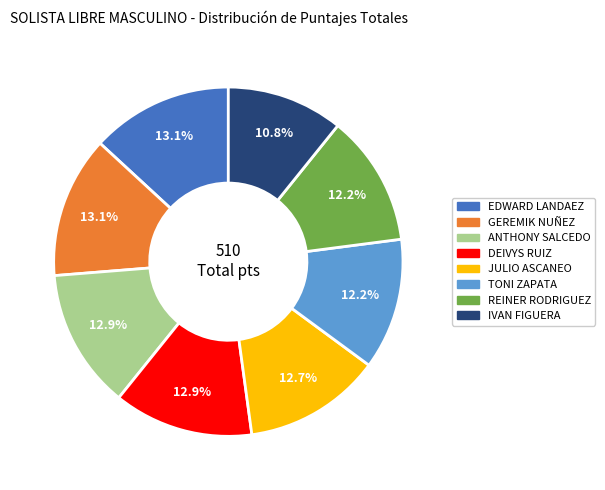

True or false: REINER RODRIGUEZ accounts for 2% of the total.

False